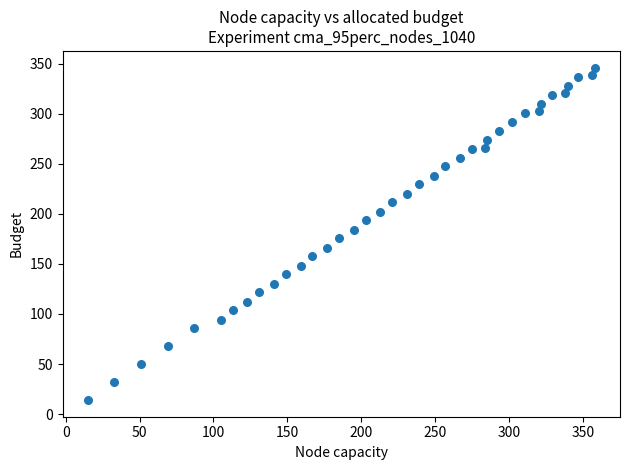

What is the range of Y values (max minus min)?

332